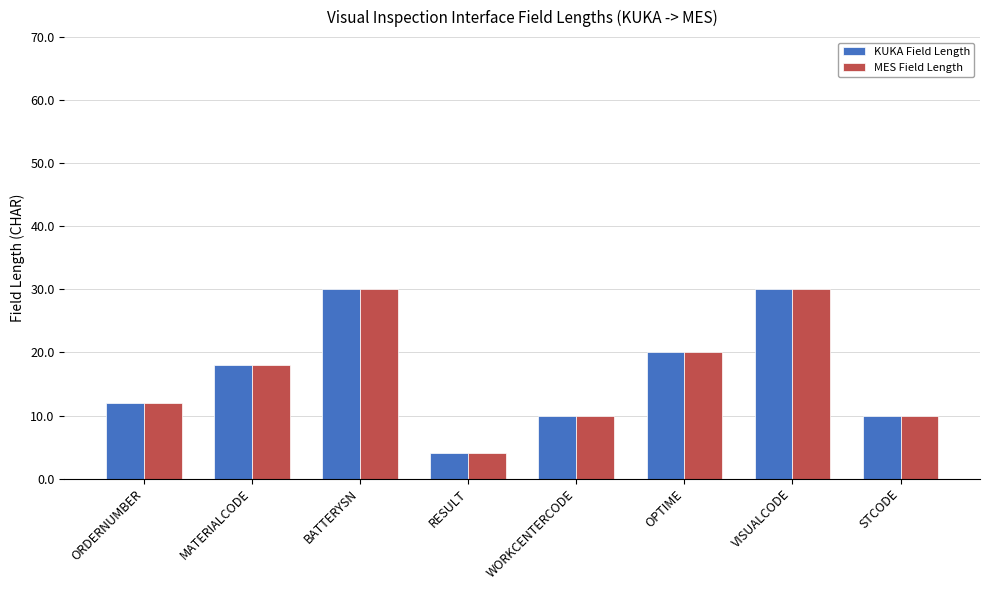

What is the difference between the maximum and minimum values in the MES Field Length series?

26